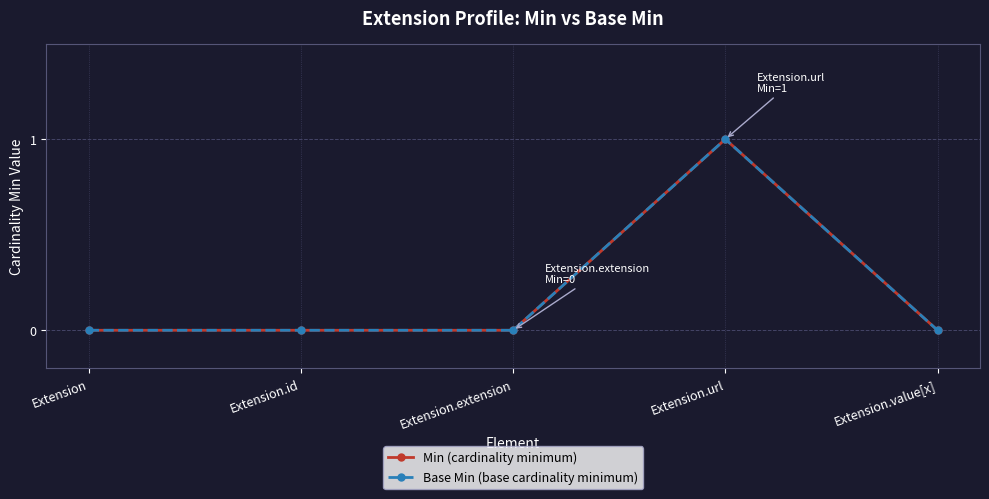

Does the chart have visible grid lines?

Yes